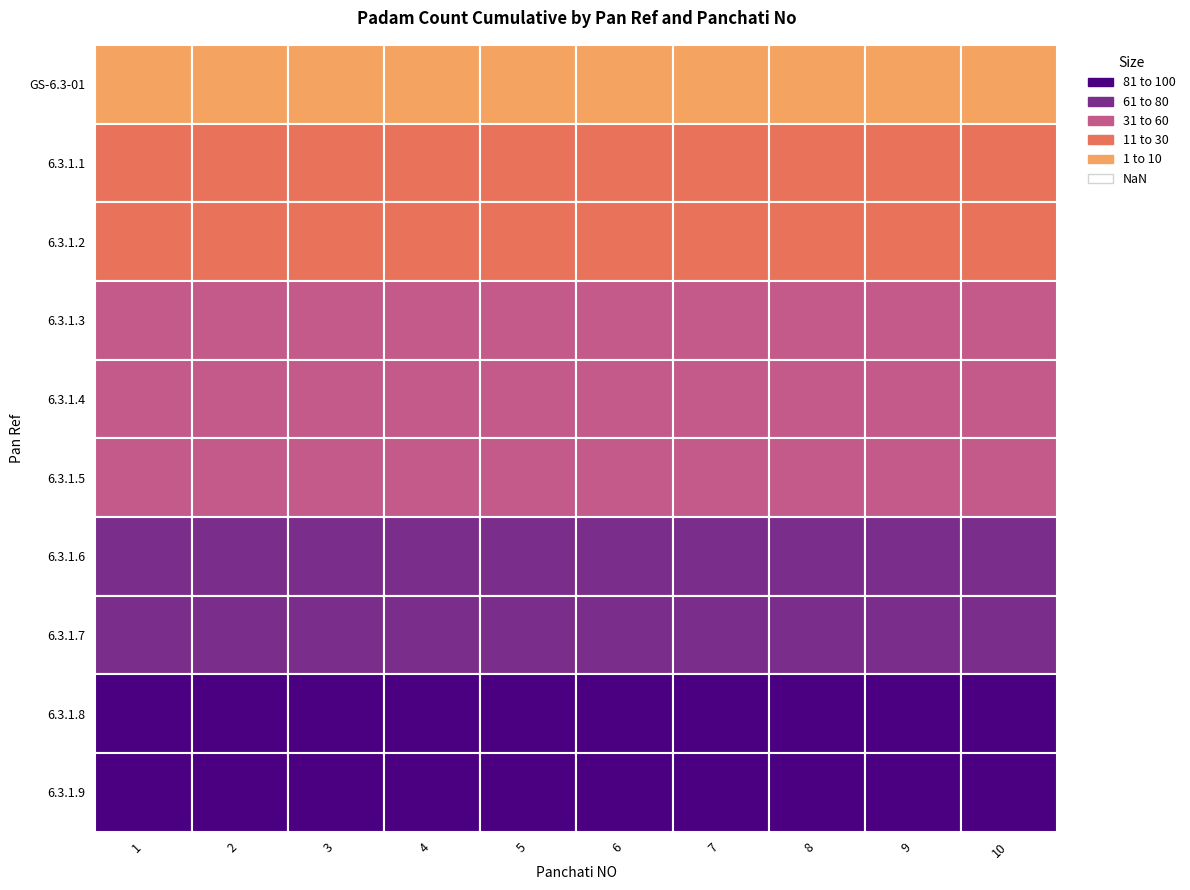

Which category has the highest value across all series?

10